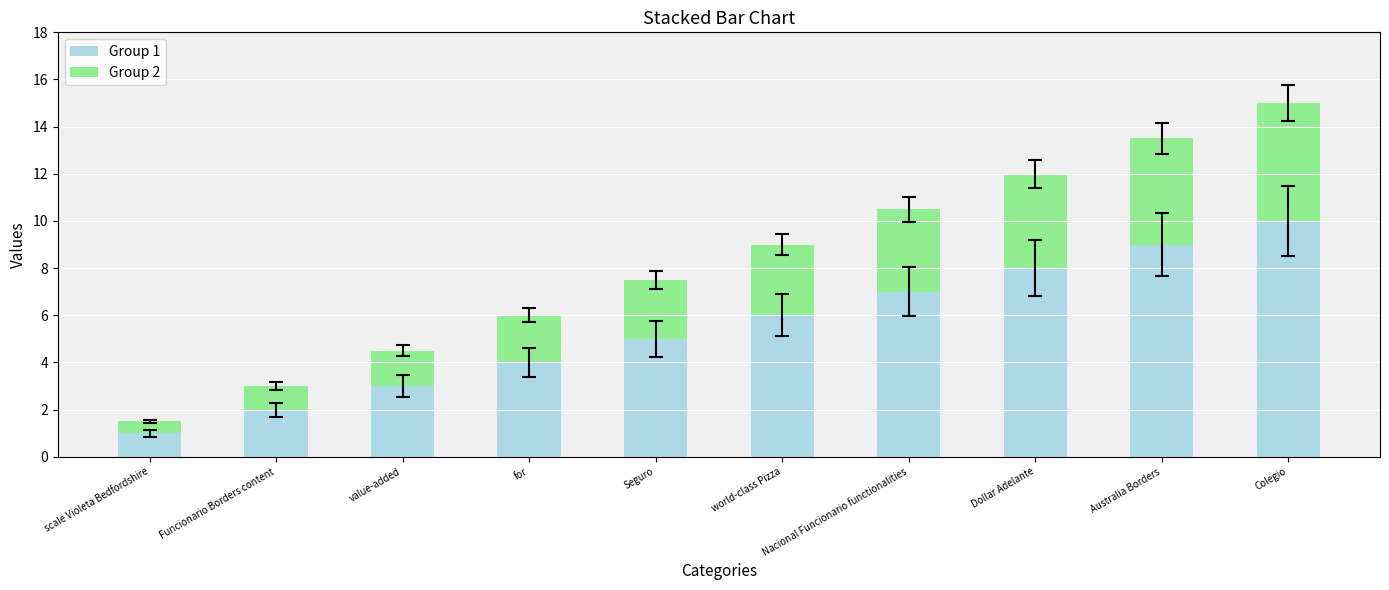

What is the difference between the maximum and minimum values in the Group 1 series?

9.0